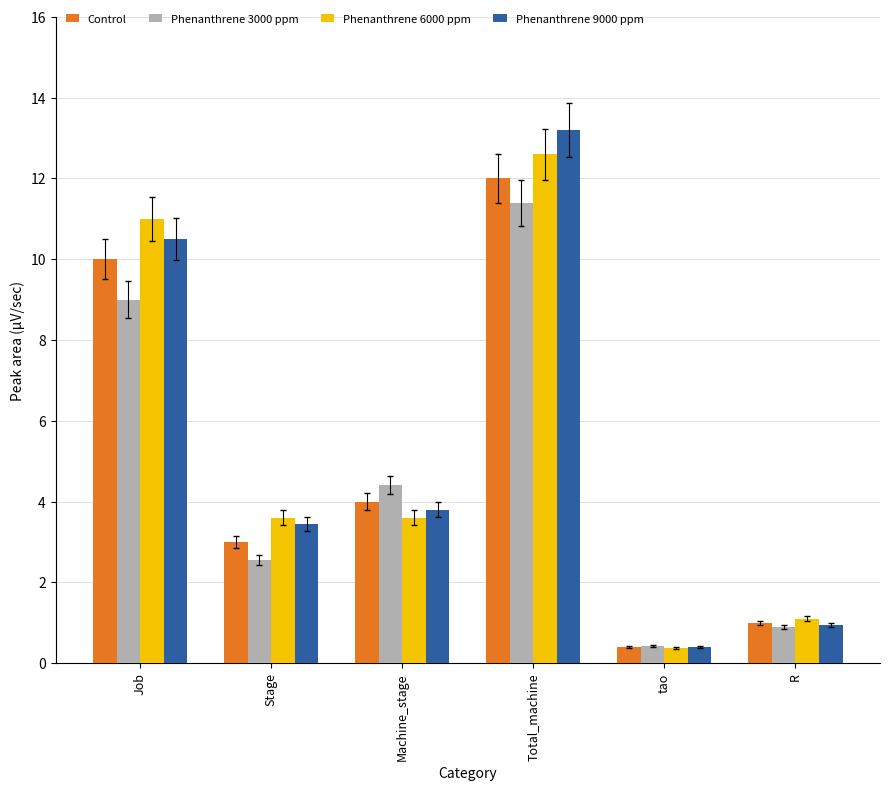

What value does the Control series have at Machine_stage?

4.0